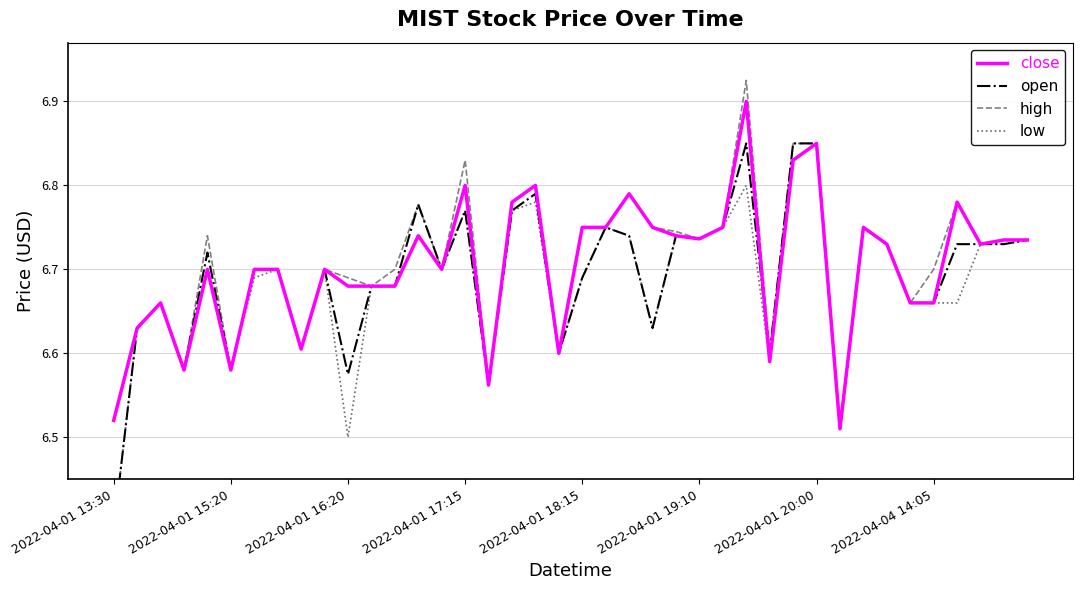

The high series shows 12.0 at 2022-04-01 17:15. True or false?

False